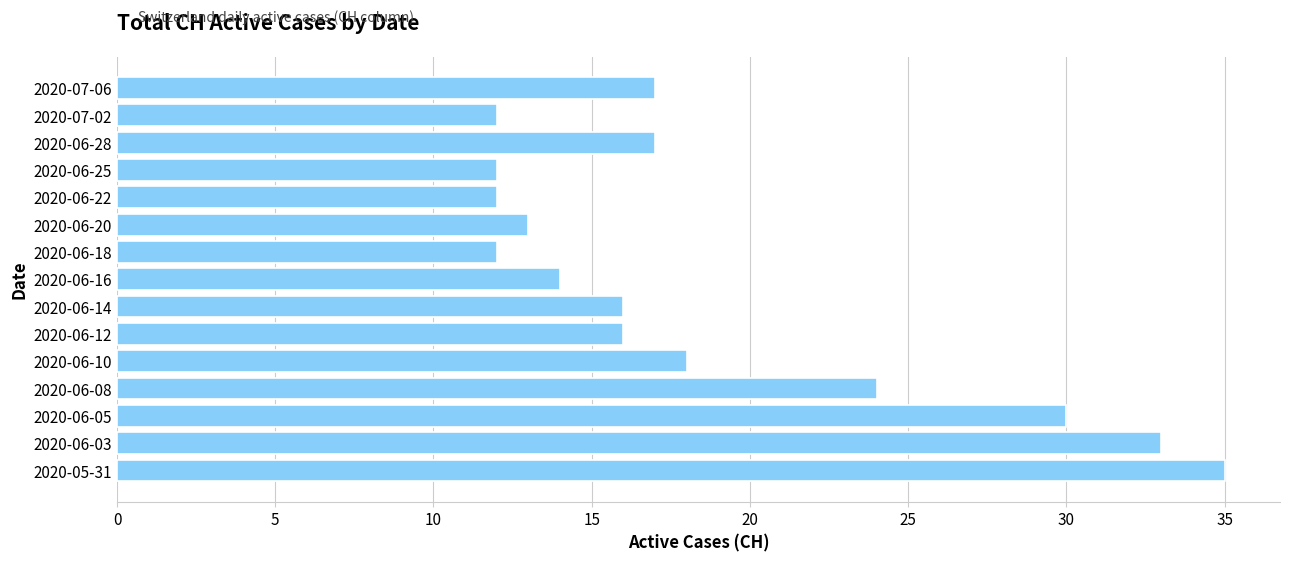

Count the number of categories in the chart.

15